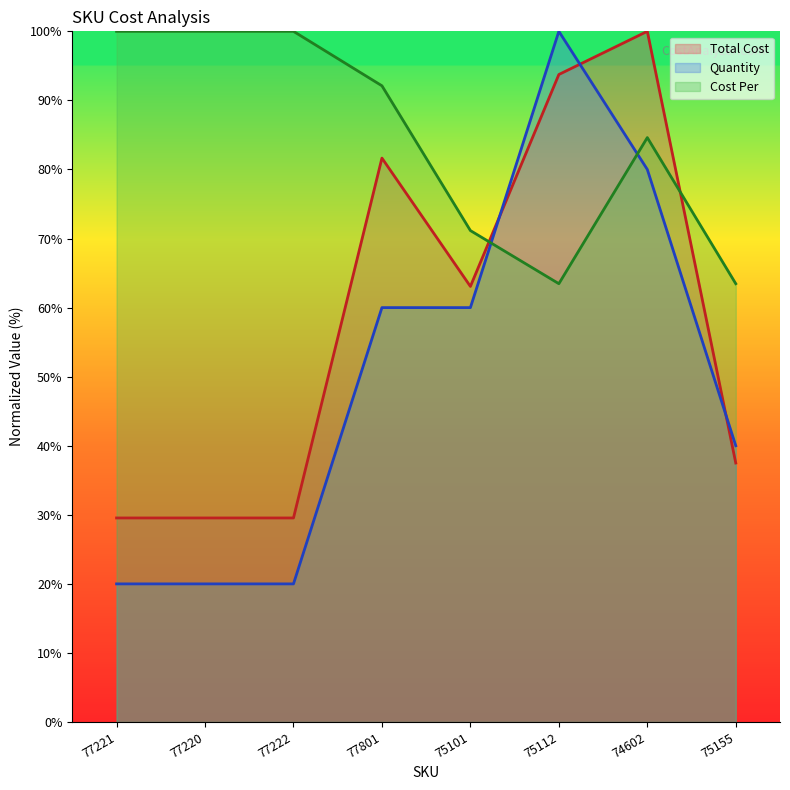

How many times do Quantity and Cost Per cross each other?

2